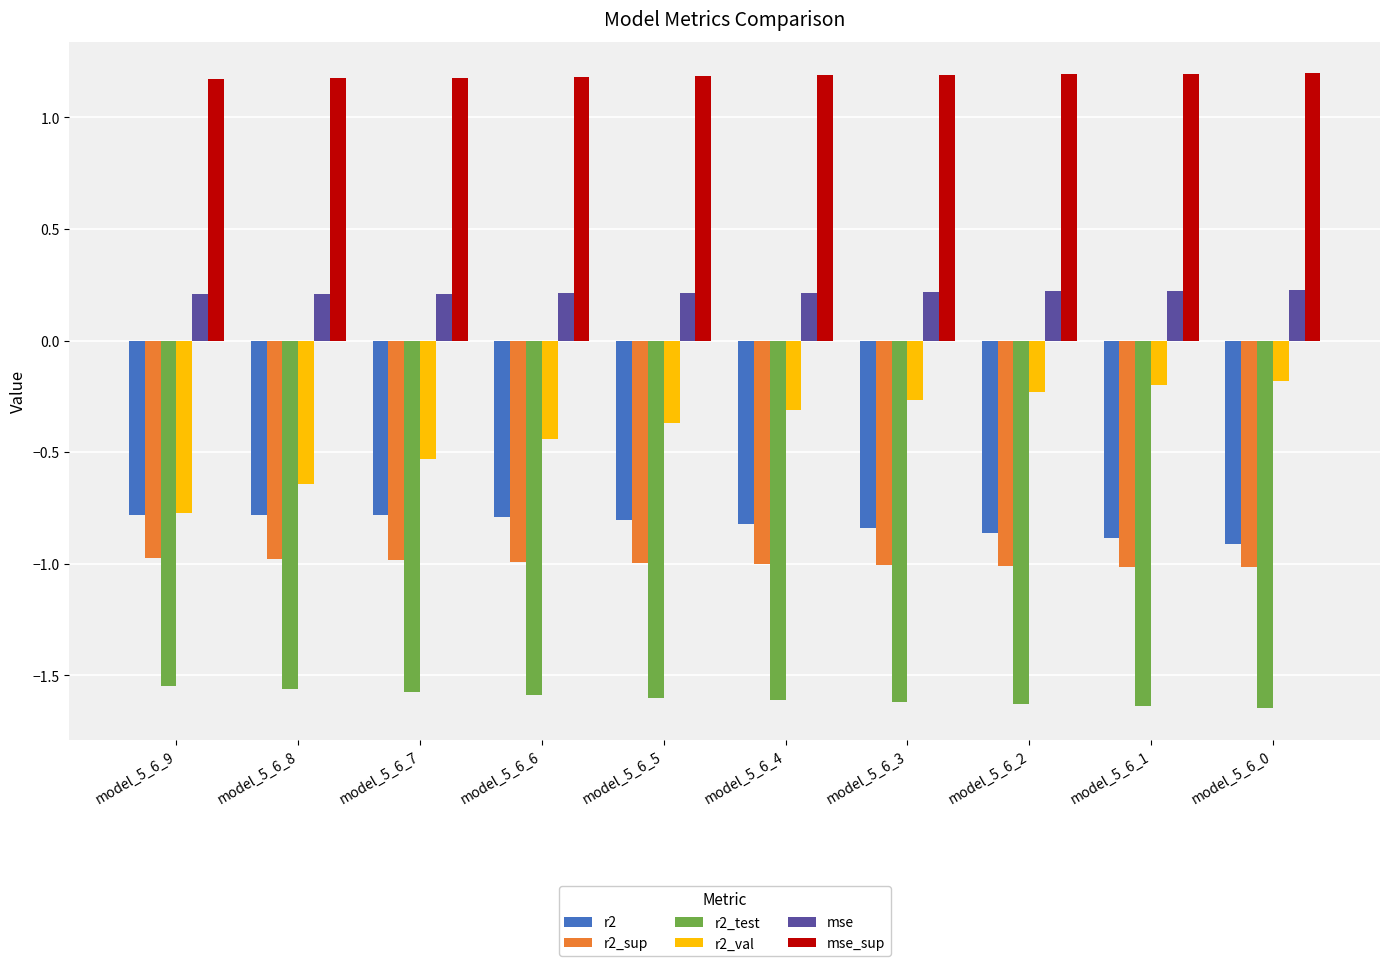

List the series in order of their peak value, lowest first.

r2_test, r2_sup, r2, r2_val, mse, mse_sup